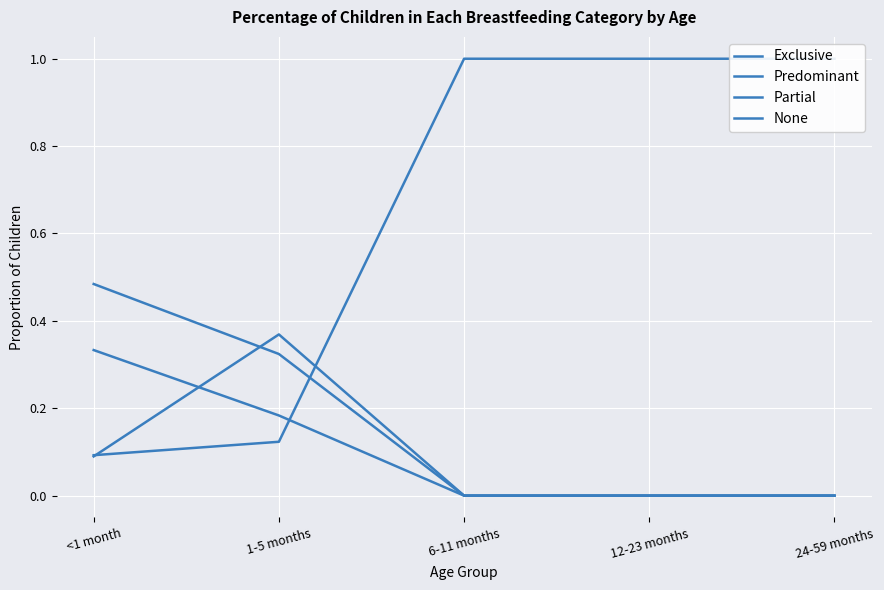

The None series shows 0.1 at 1-5 months. True or false?

True